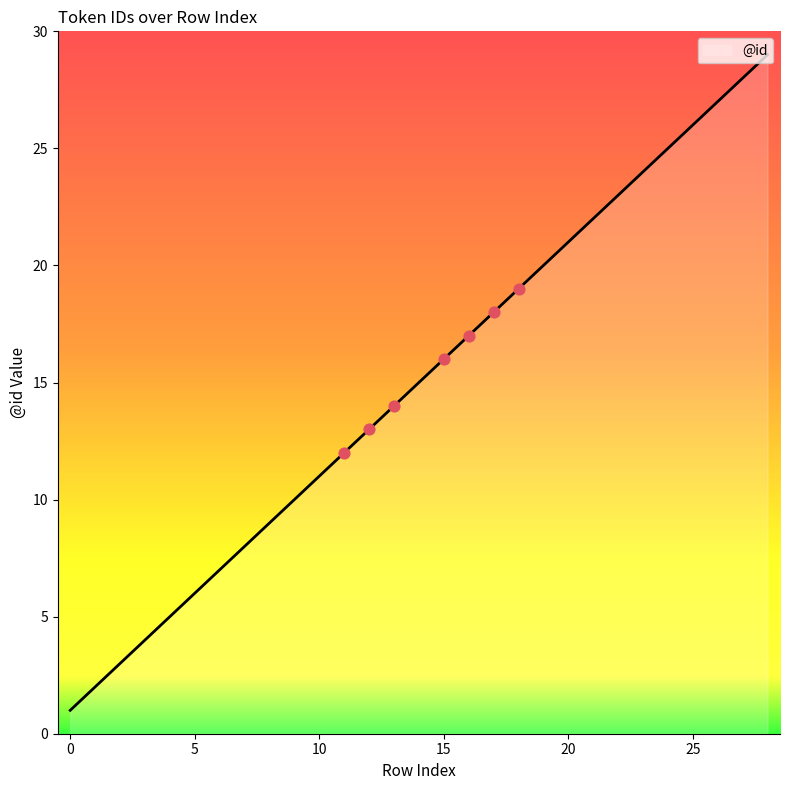

What is the difference between the maximum and minimum values?

28